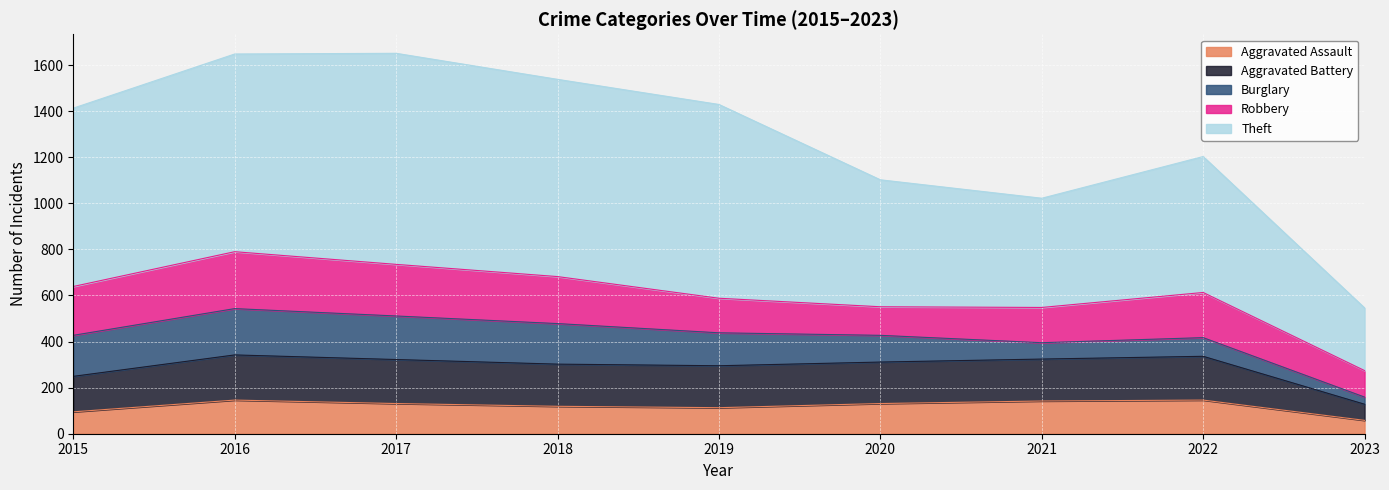

What is the value of the Aggravated Assault point at the 8th from the left?

146